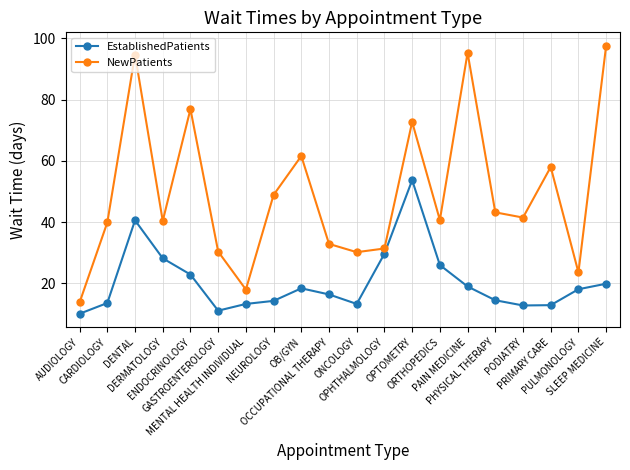

Where does the EstablishedPatients series first go above 18?

DENTAL